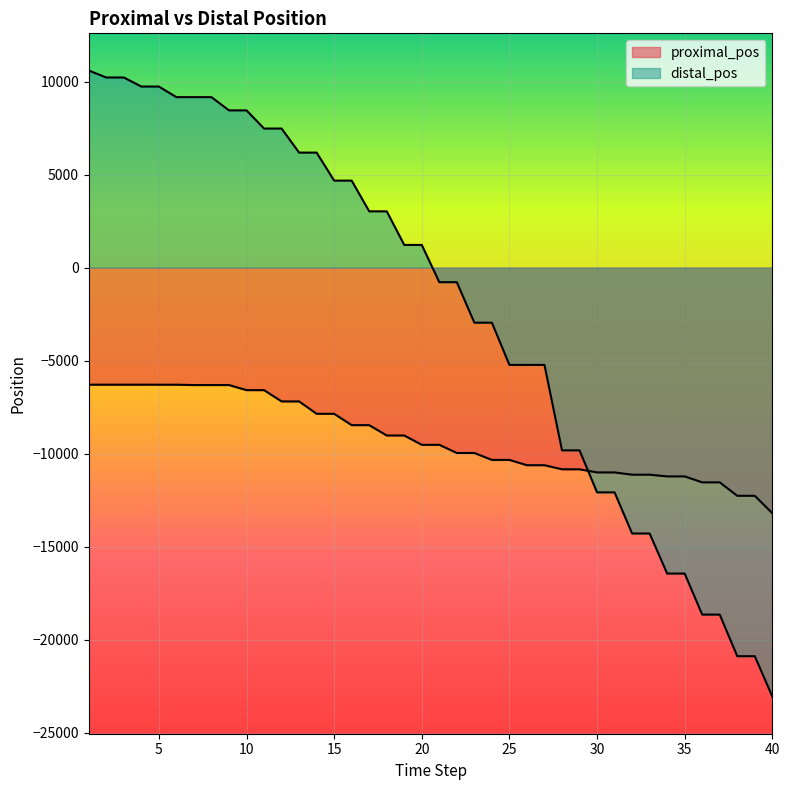

How many times do proximal_pos and distal_pos cross each other?

1